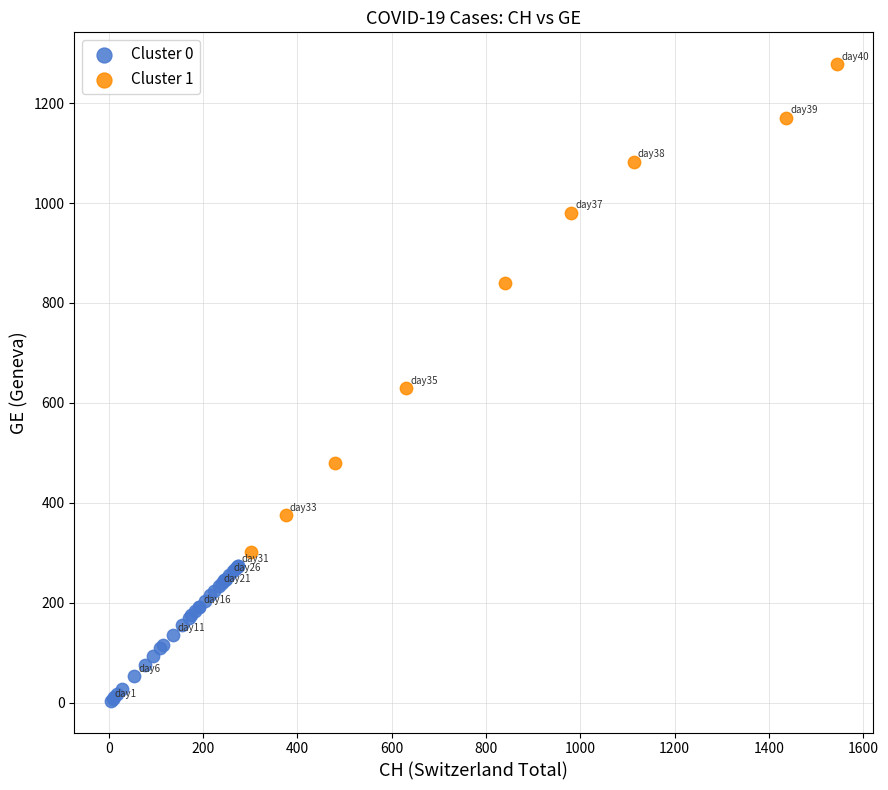

Which series has the largest Y range (max minus min)?

Cluster 1